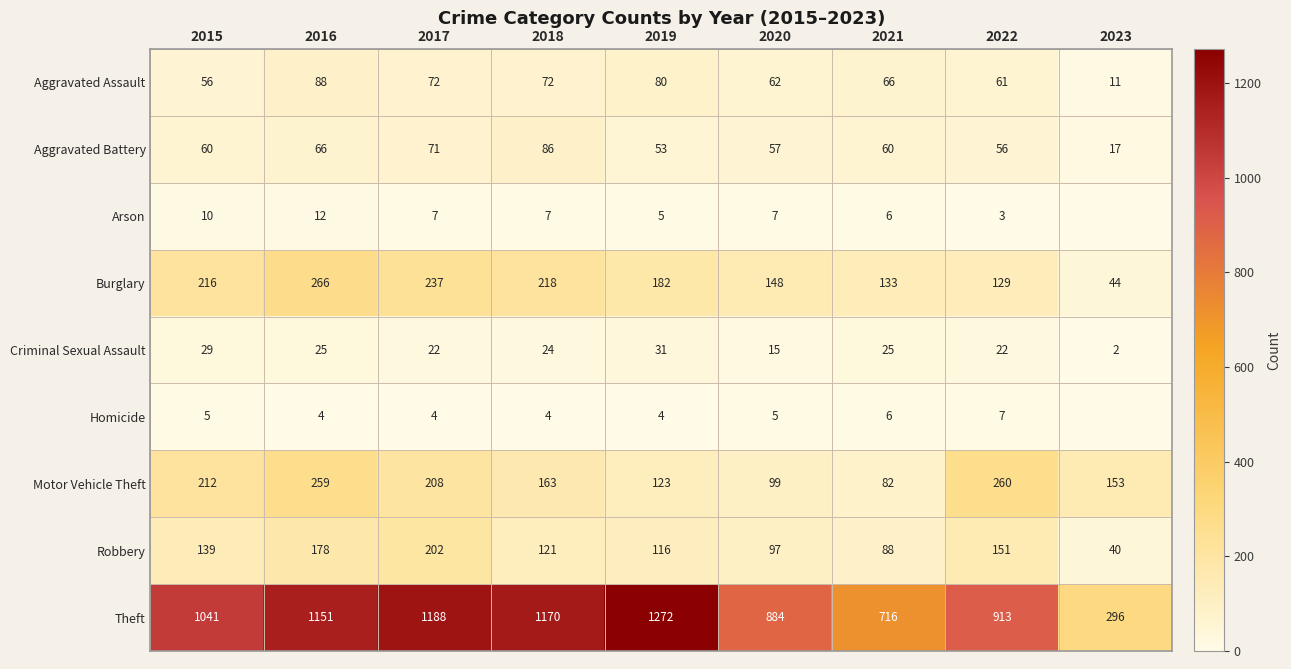

What is the total value across all series at 2021?

1182